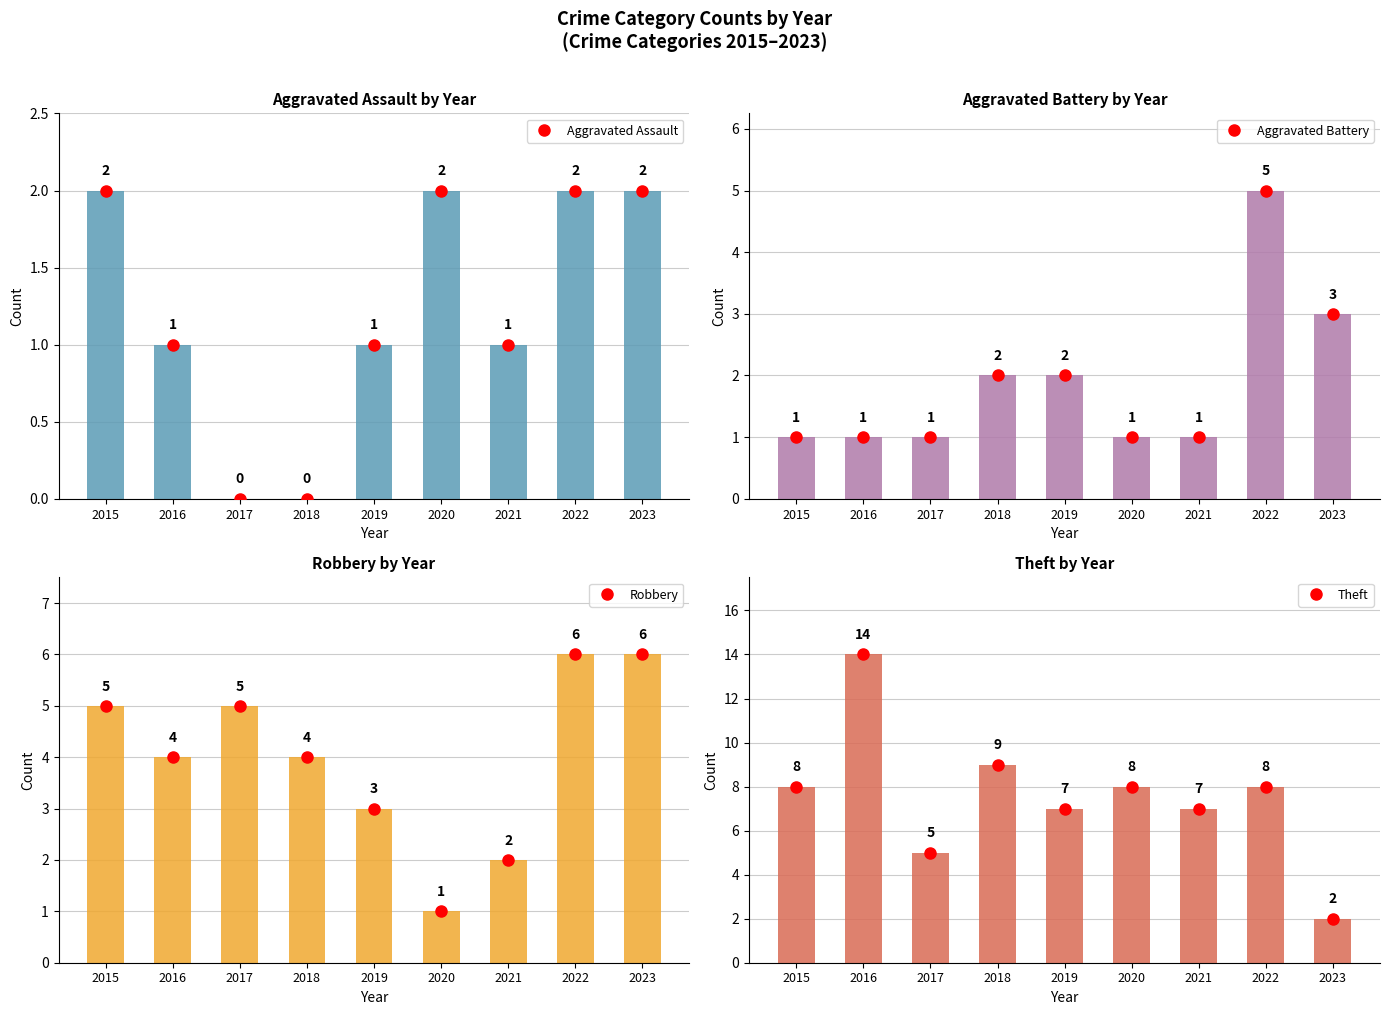

Does the chart contain any negative values?

No